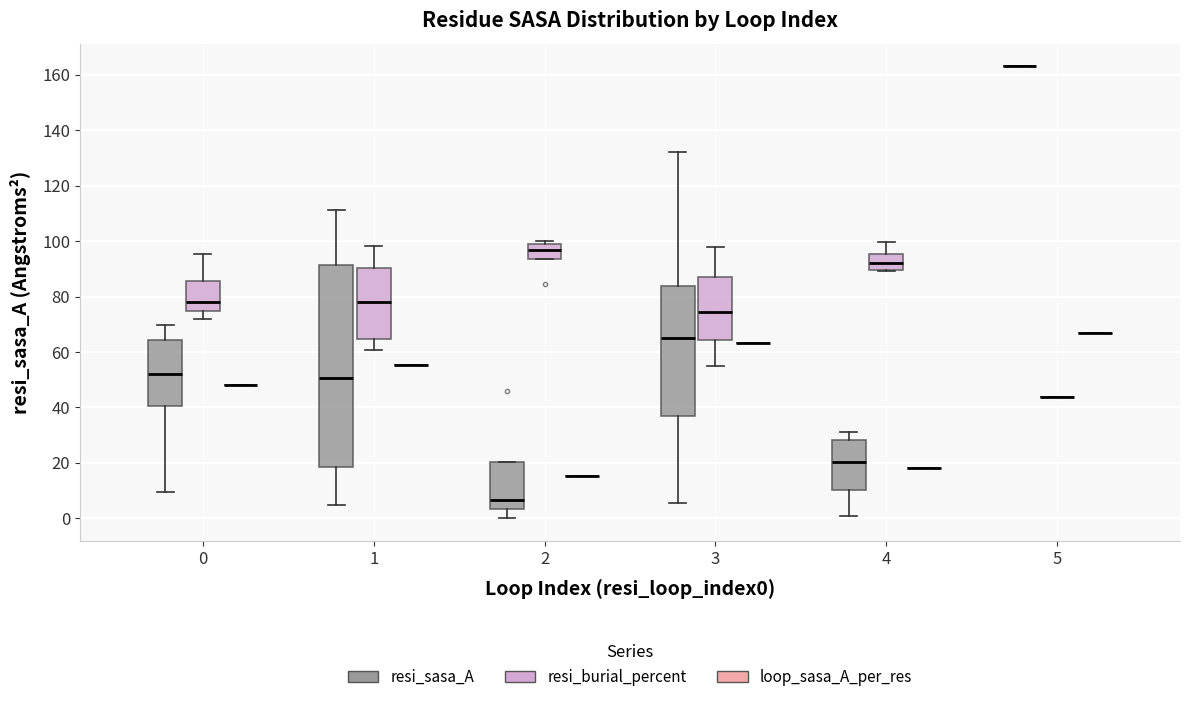

Reading left to right, read every box against the y-axis: the position of its median line, the range the box covers, and the ends of its whiskers. The values are not printed on the chart, so give them approximately, as read against the axis.

0 (resi_sasa_A): median 52, box 40 to 64, whiskers 10 to 70
0 (resi_burial_percent): median 78, box 74 to 86, whiskers 72 to 96
0 (loop_sasa_A_per_res): box collapsed to a line at 48, whiskers 48 to 48
1 (resi_sasa_A): median 50, box 18 to 92, whiskers 4 to 112
1 (resi_burial_percent): median 78, box 64 to 90, whiskers 60 to 98
1 (loop_sasa_A_per_res): box collapsed to a line at 56, whiskers 56 to 56
2 (resi_sasa_A): median 6, box 4 to 20, whiskers 0 to 20
2 (resi_burial_percent): median 96, box 94 to 98, whiskers 94 to 100
2 (loop_sasa_A_per_res): box collapsed to a line at 16, whiskers 16 to 16
3 (resi_sasa_A): median 66, box 38 to 84, whiskers 6 to 132
3 (resi_burial_percent): median 74, box 64 to 86, whiskers 54 to 98
3 (loop_sasa_A_per_res): box collapsed to a line at 64, whiskers 64 to 64
4 (resi_sasa_A): median 20, box 10 to 28, whiskers 0 to 32
4 (resi_burial_percent): median 92, box 90 to 96, whiskers 90 to 100
4 (loop_sasa_A_per_res): box collapsed to a line at 18, whiskers 18 to 18
5 (resi_sasa_A): box collapsed to a line at 164, whiskers 164 to 164
5 (resi_burial_percent): box collapsed to a line at 44, whiskers 44 to 44
5 (loop_sasa_A_per_res): box collapsed to a line at 66, whiskers 66 to 66